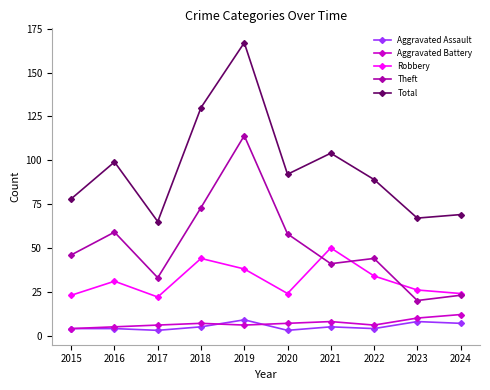

At how many categories does at least one series exceed 5?

10